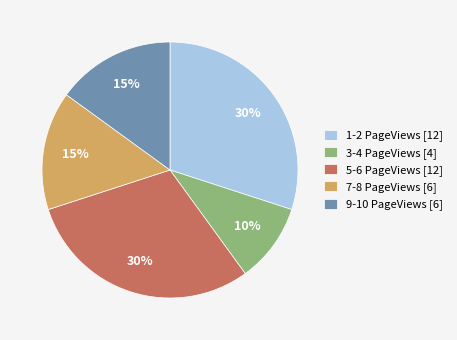

To the nearest percent, what portion does 3-4 PageViews [4] represent?

10%